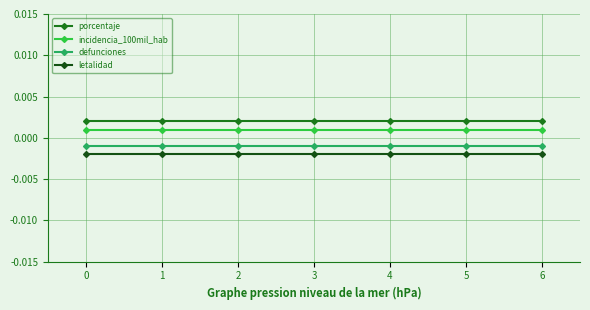

Is this an area chart (filled region under the line)?

No